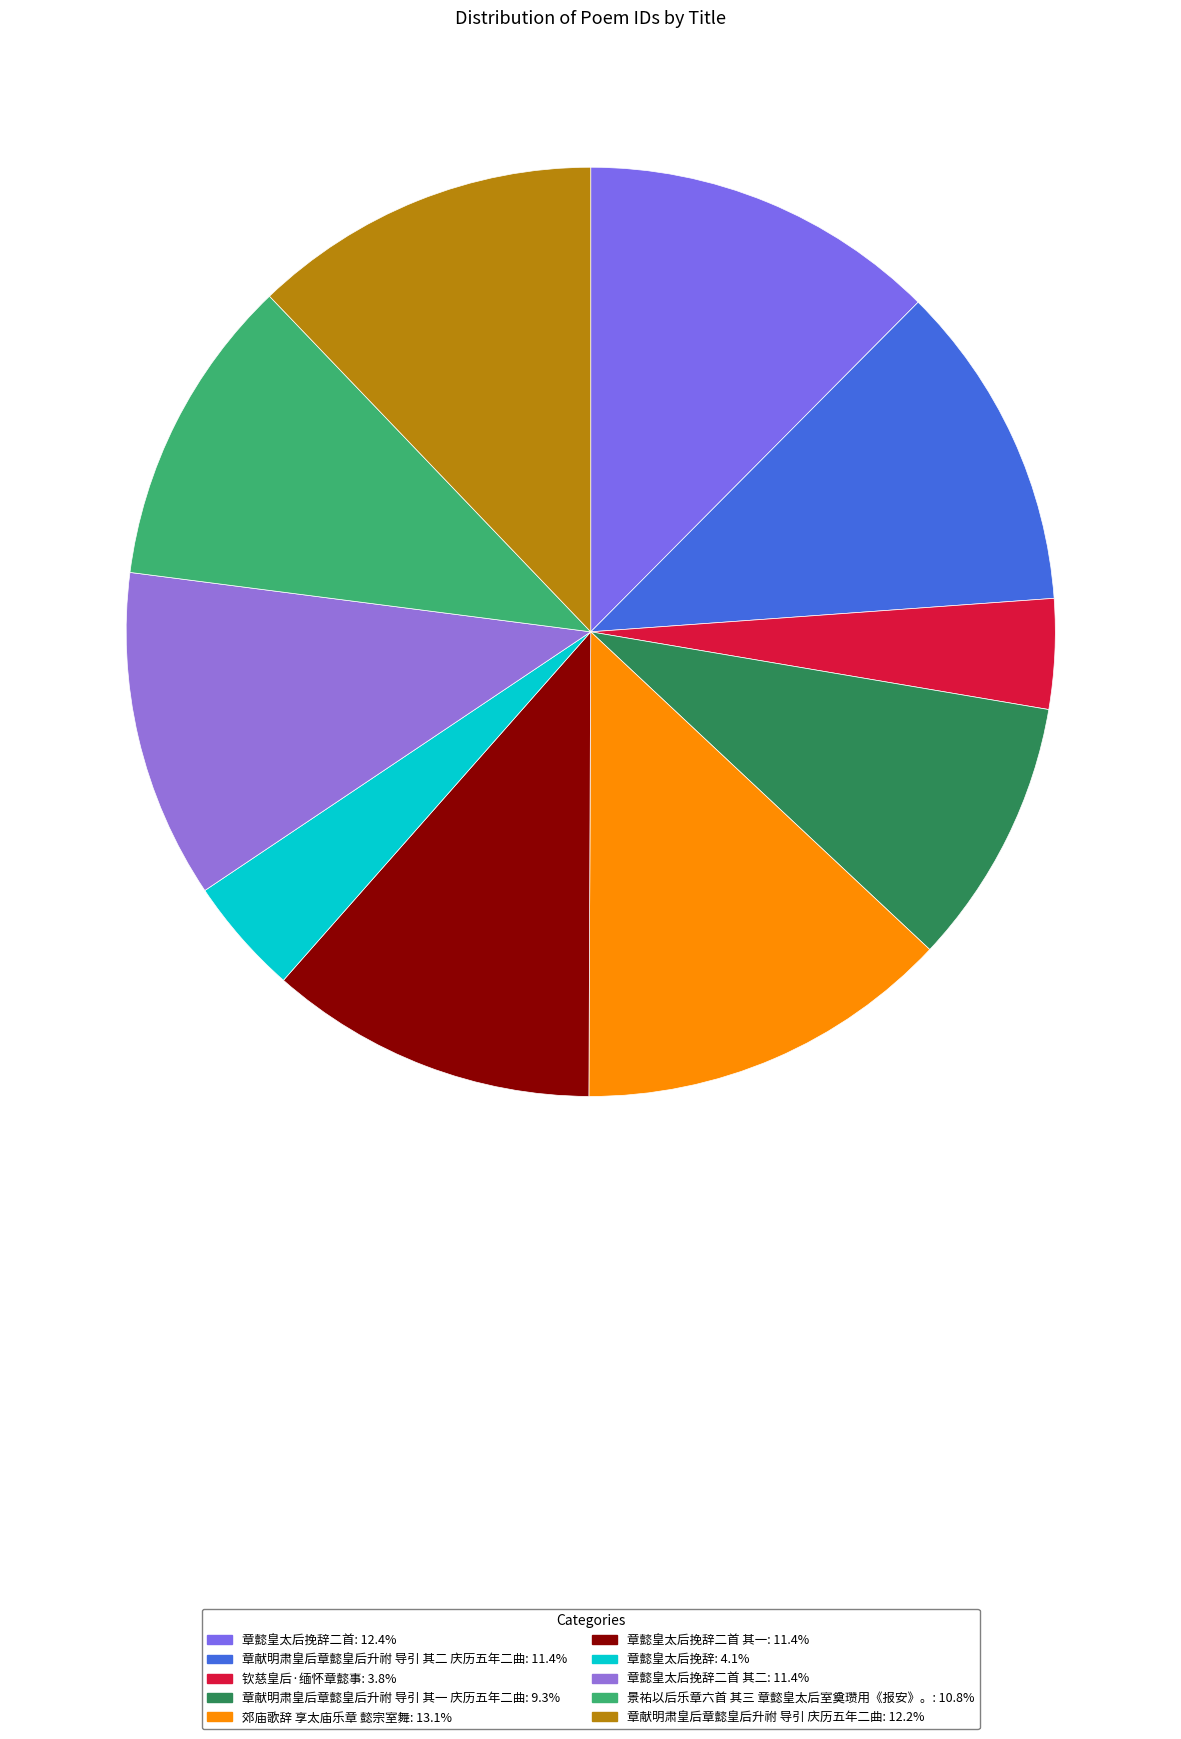

Rank the categories by value from highest to lowest.

郊庙歌辞 享太庙乐章 懿宗室舞, 章懿皇太后挽辞二首, 章献明肃皇后章懿皇后升祔 导引 庆历五年二曲, 章懿皇太后挽辞二首 其二, 章懿皇太后挽辞二首 其一, 章献明肃皇后章懿皇后升祔 导引 其二 庆历五年二曲, 景祐以后乐章六首 其三 章懿皇太后室奠瓒用《报安》。, 章献明肃皇后章懿皇后升祔 导引 其一 庆历五年二曲, 章懿皇太后挽辞, 钦慈皇后·缅怀章懿事